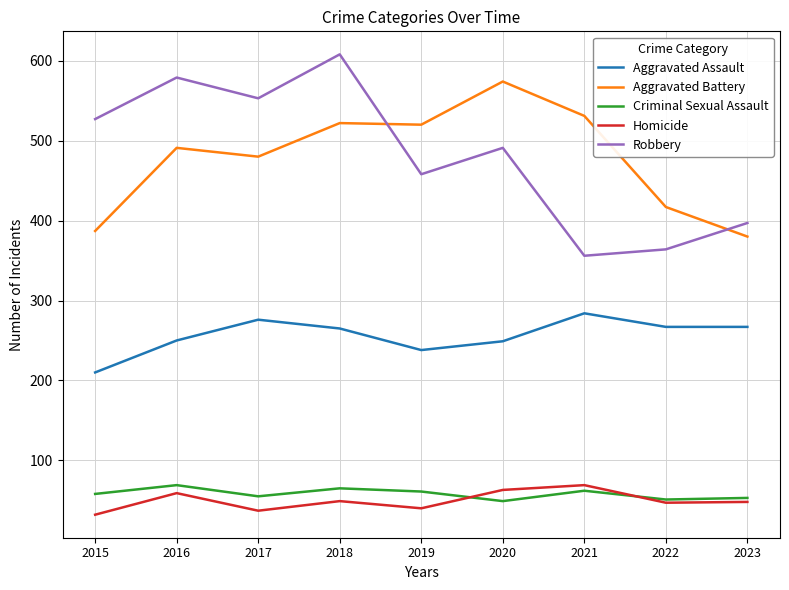

The value of Aggravated Assault at 2020 is 137. True or false?

False